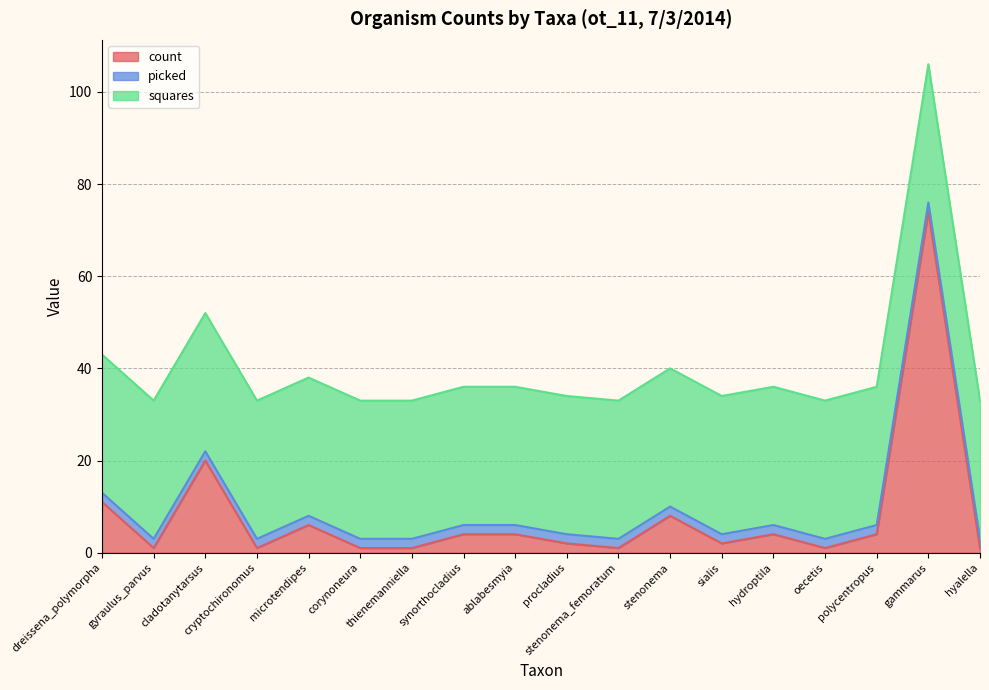

What is the approximate value of squares at procladius?

30